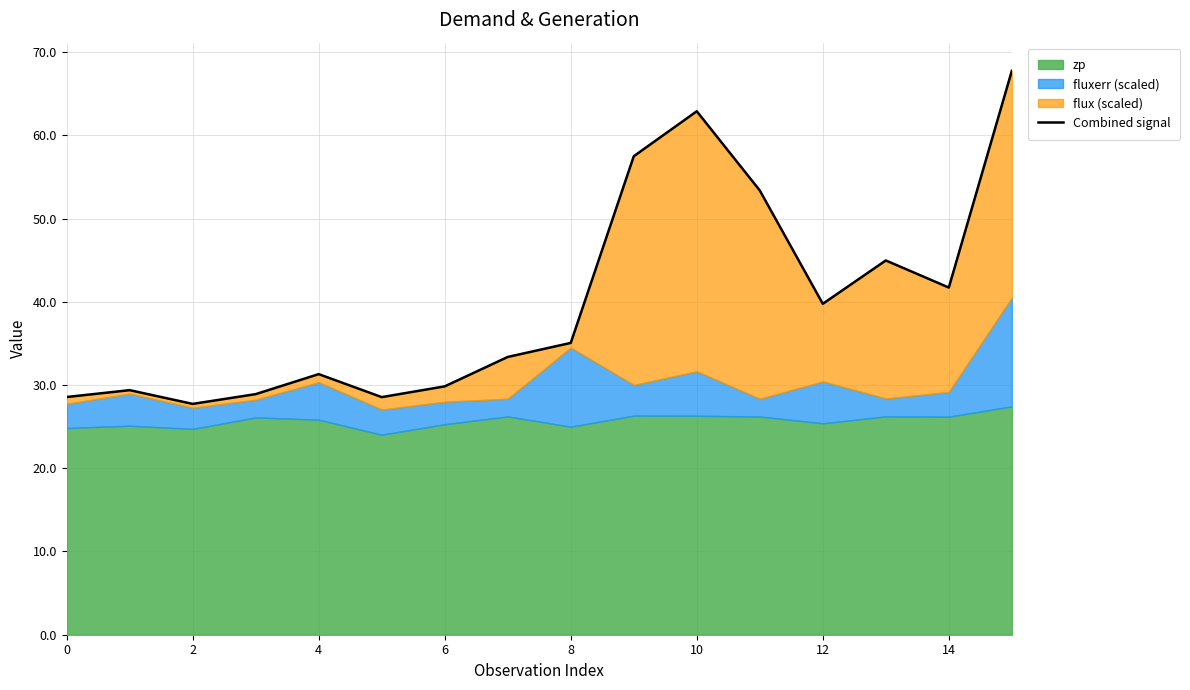

What is the approximate value at 14?

41.7